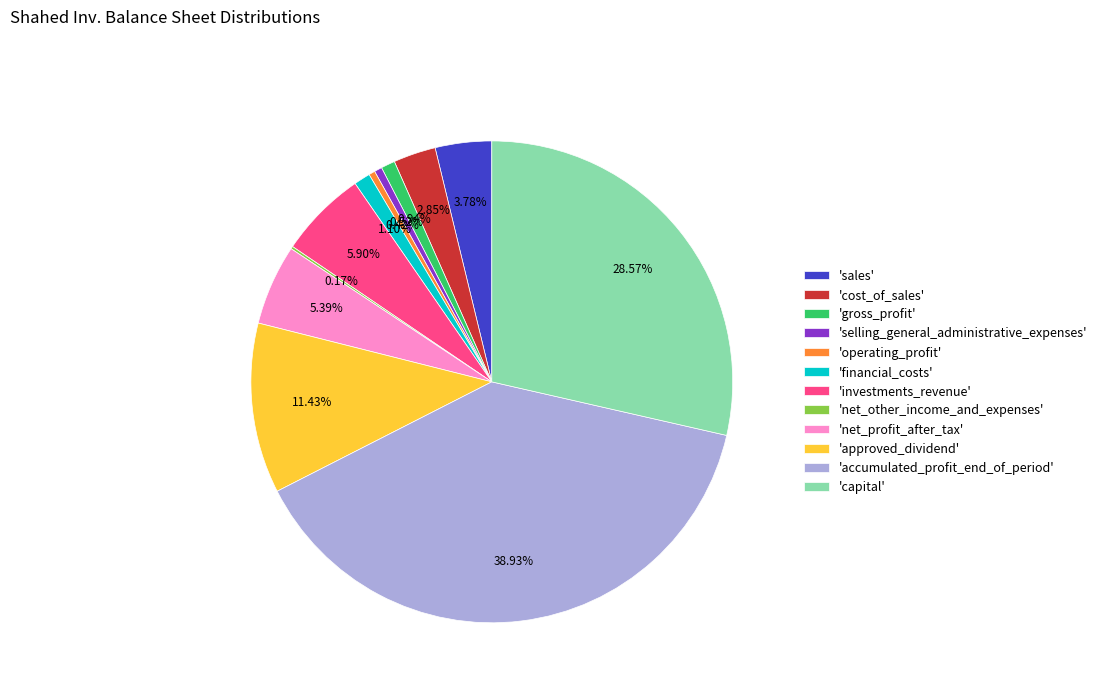

Is there a majority slice in this chart?

No